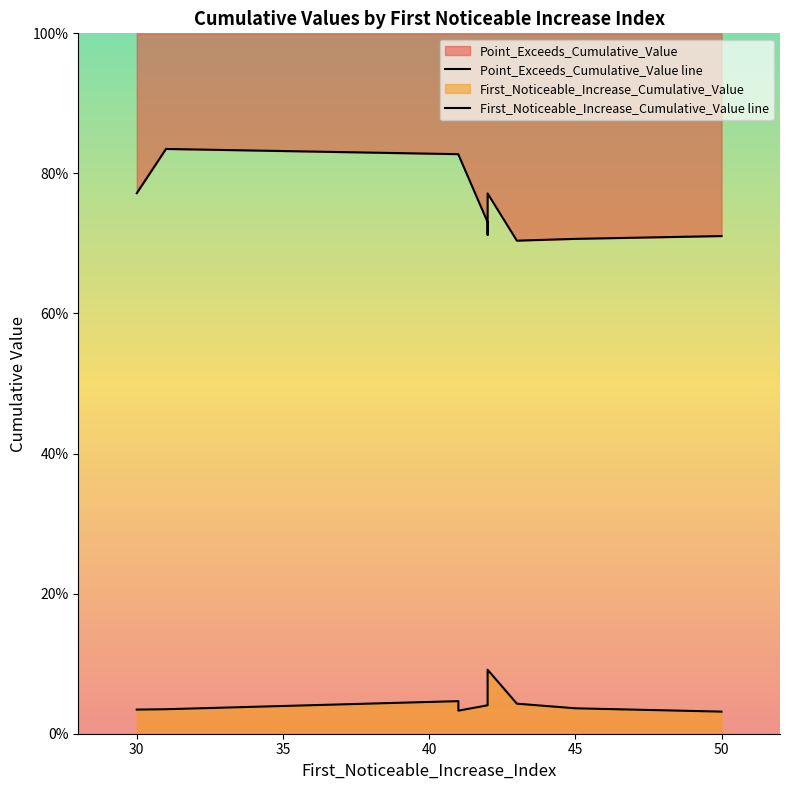

At how many categories does at least one series exceed 0?

10